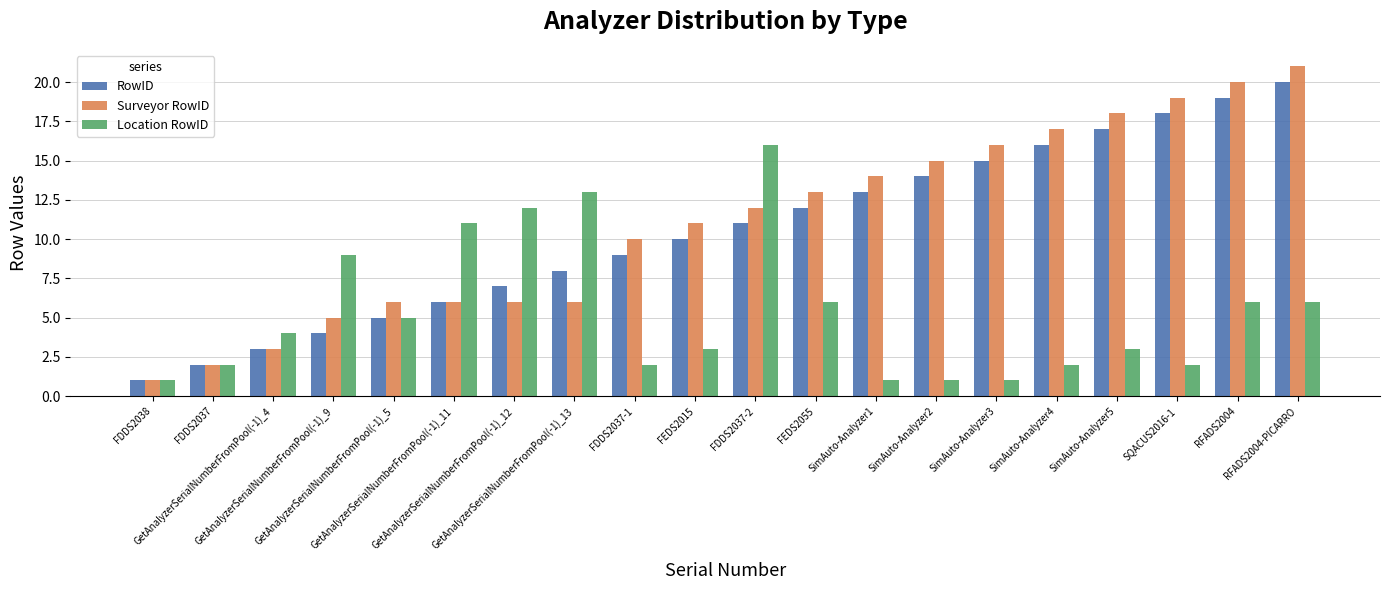

Reading left to right, transcribe all the data shown in this chart.

RowID: 1	2	3	4	5	6	7	8	9	10	11	12	13	14	15	16	17	18	19	20
Surveyor RowID: 1	2	3	5	6	6	6	6	10	11	12	13	14	15	16	17	18	19	20	21
Location RowID: 1	2	4	9	5	11	12	13	2	3	16	6	1	1	1	2	3	2	6	6